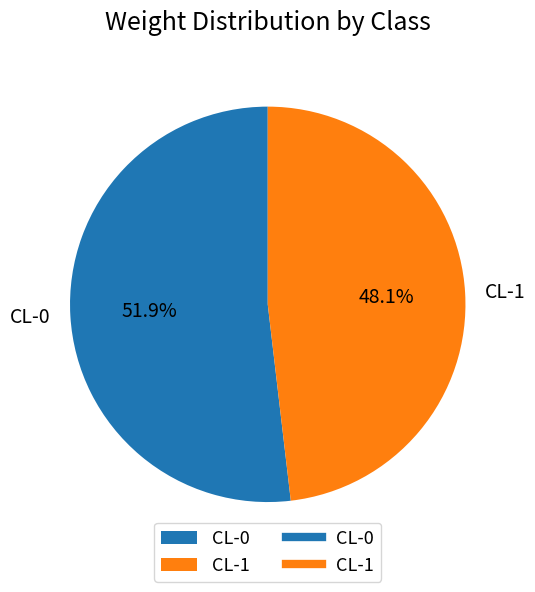

Rank the categories by value from lowest to highest.

CL-1, CL-0